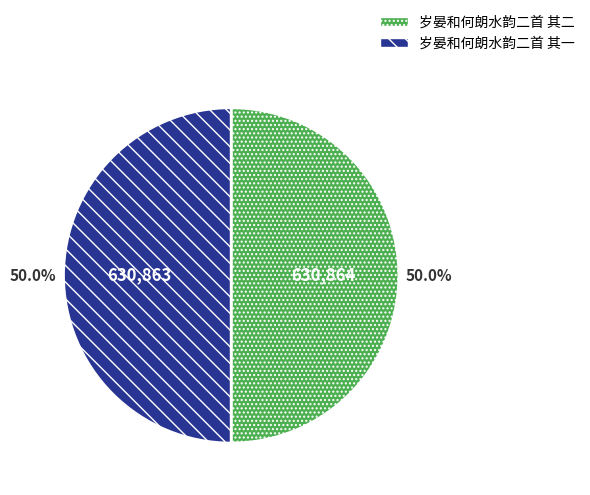

Is it true that 岁晏和何朗水韵二首 其二 is 50% of the pie?

True